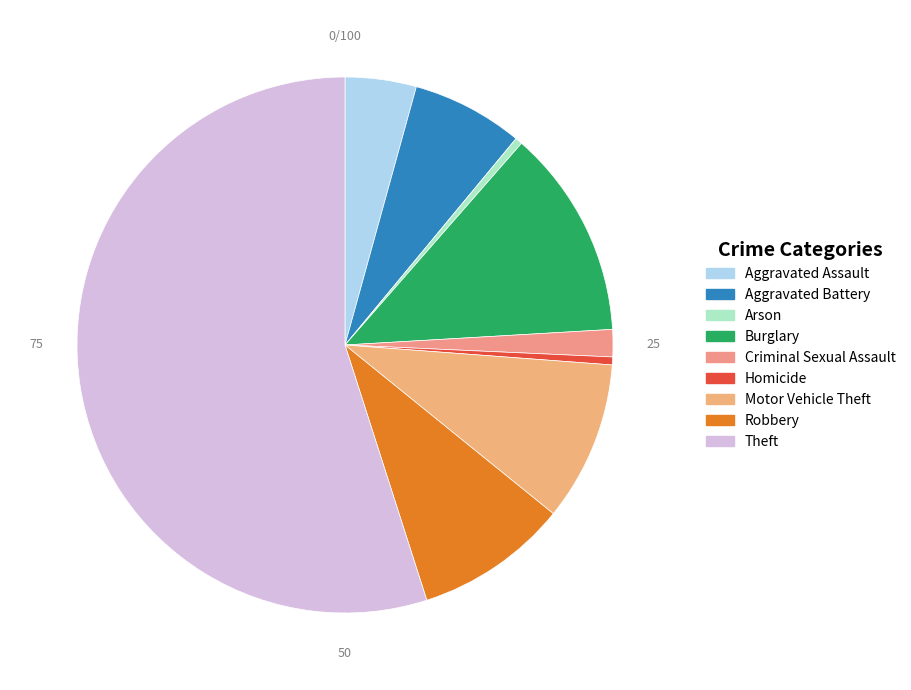

What is the largest slice in the pie chart?

Theft